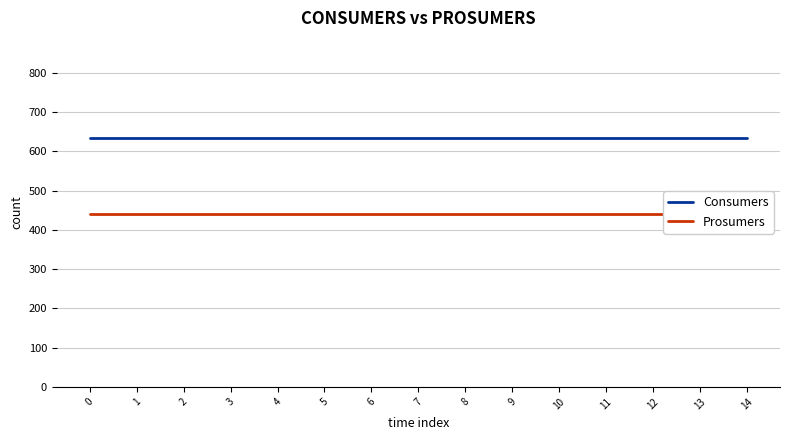

Does the chart display data point markers on the line(s)?

No